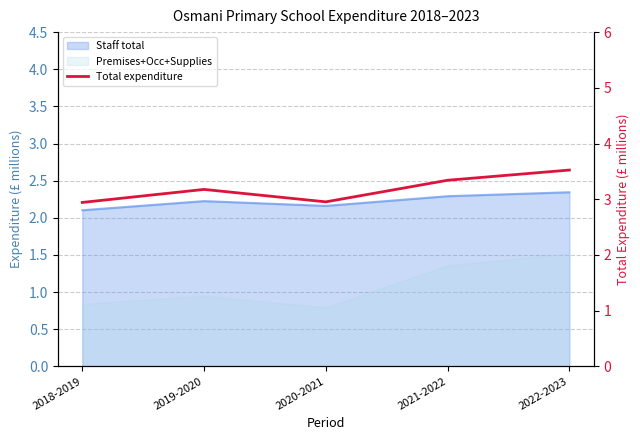

True or false: the data shows 3.2 at 2019-2020.

True